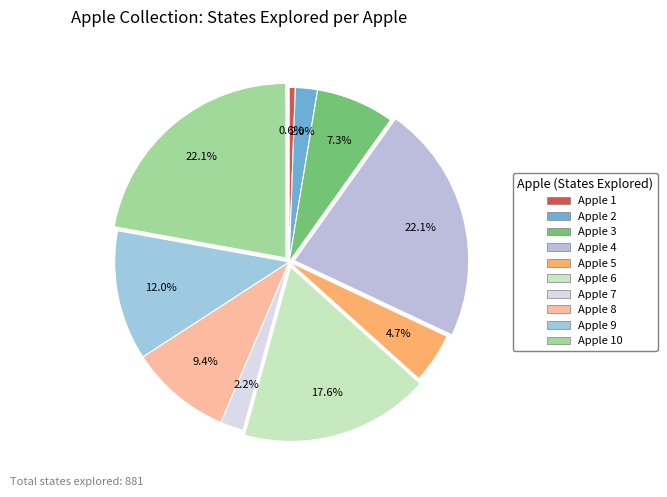

What is the change in value from Apple 2 to Apple 3?

+46